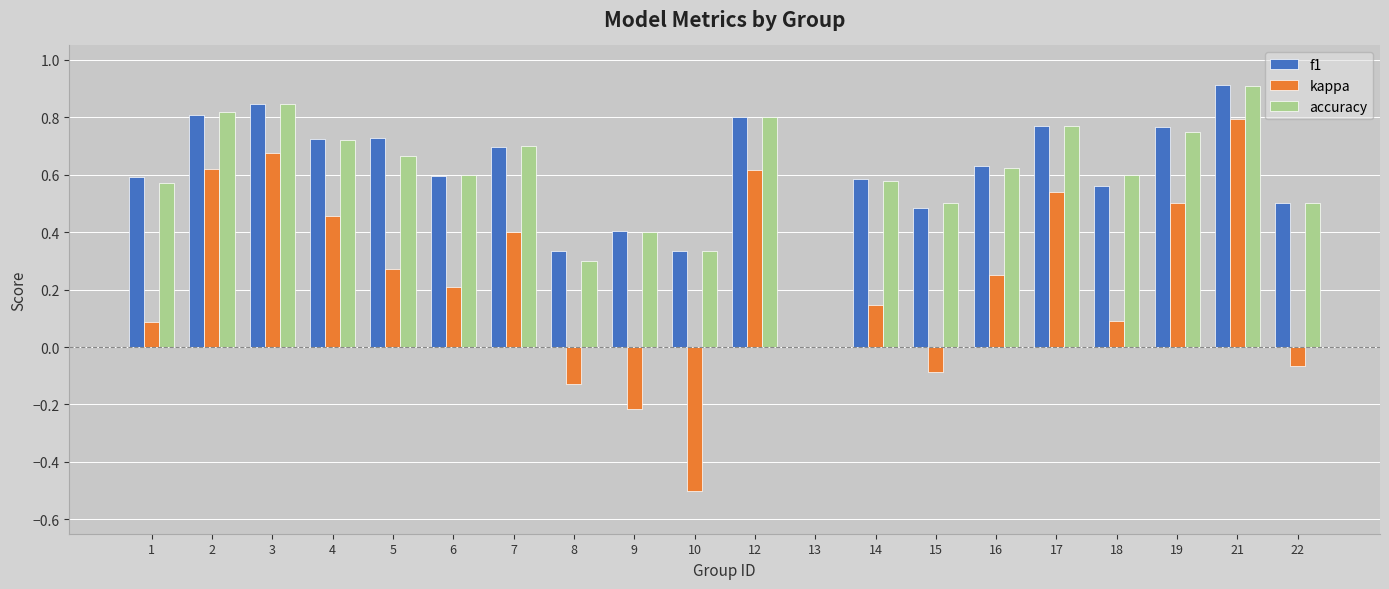

What is the sum of the f1 values at 16 and 21?

1.5